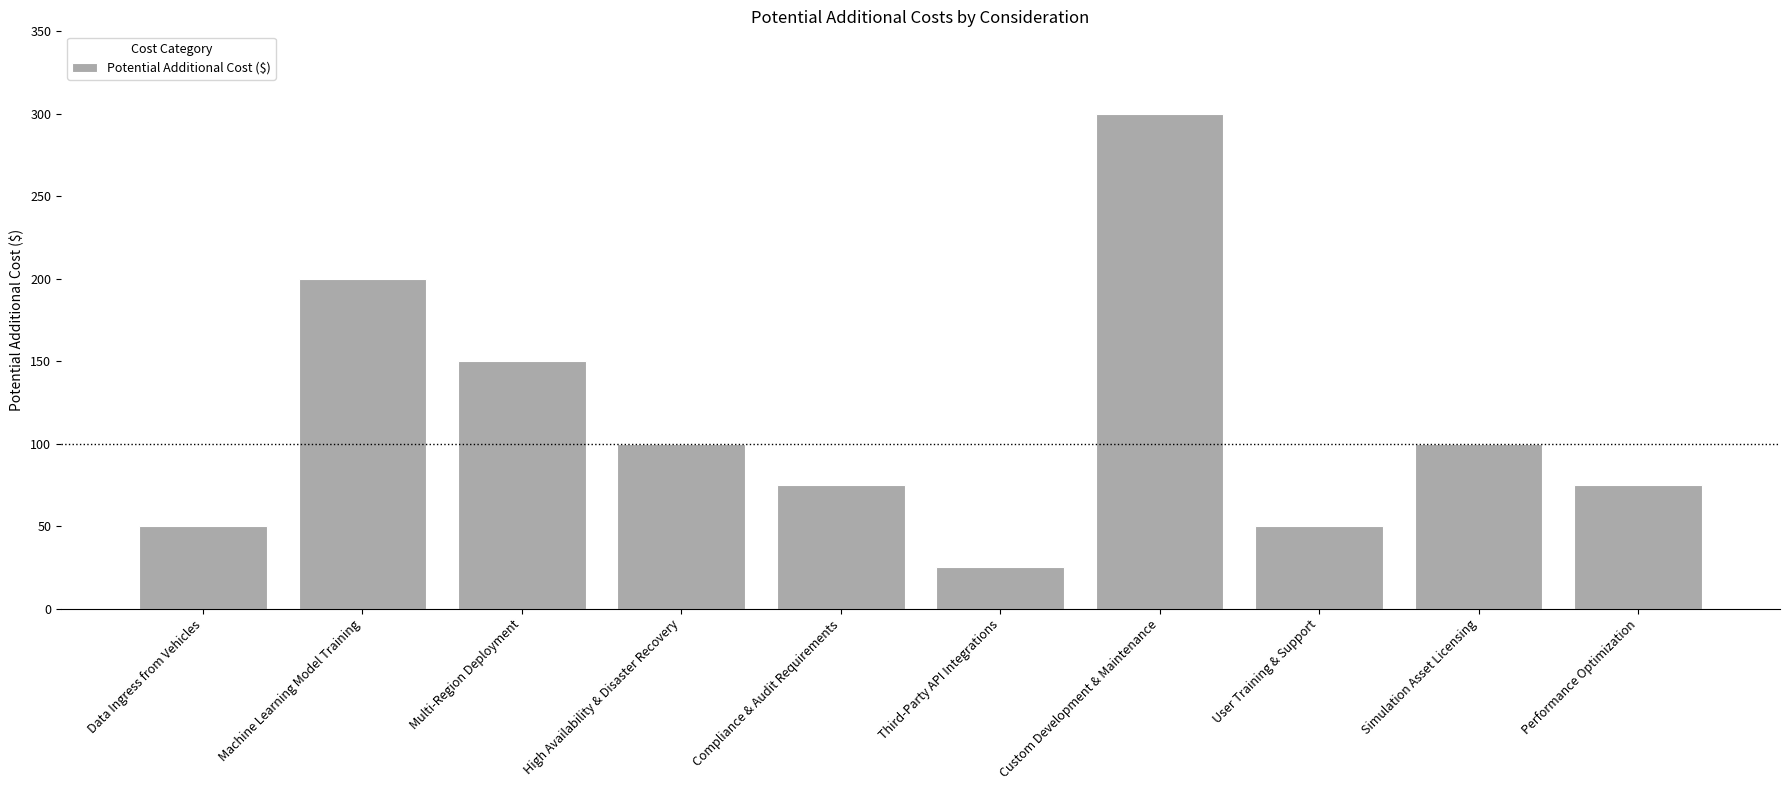

True or false: the data shows 89 at User Training & Support.

False